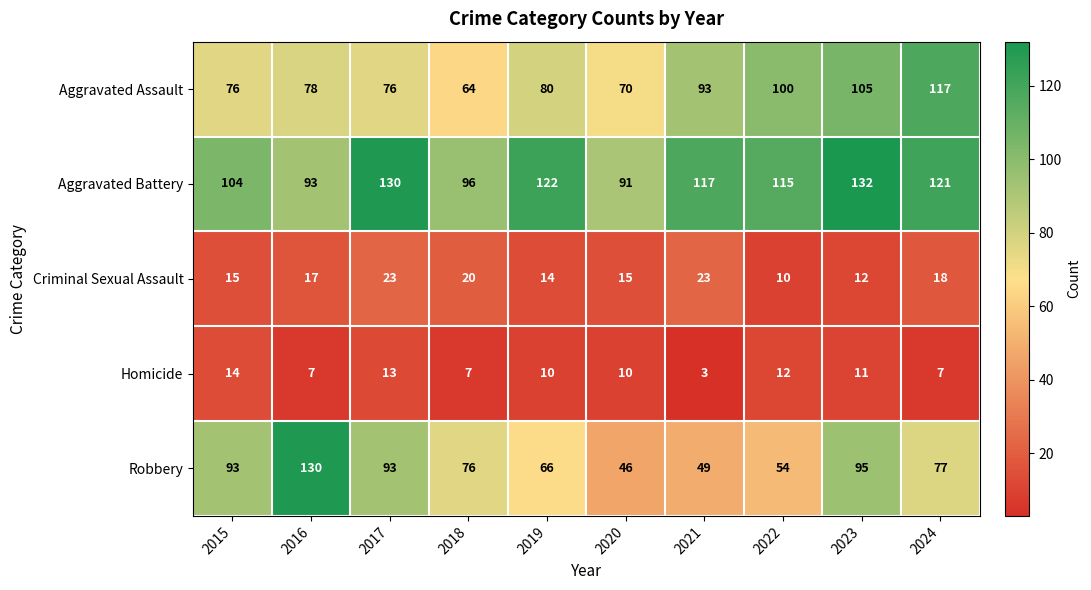

What is the total value across all series at 2021?

285